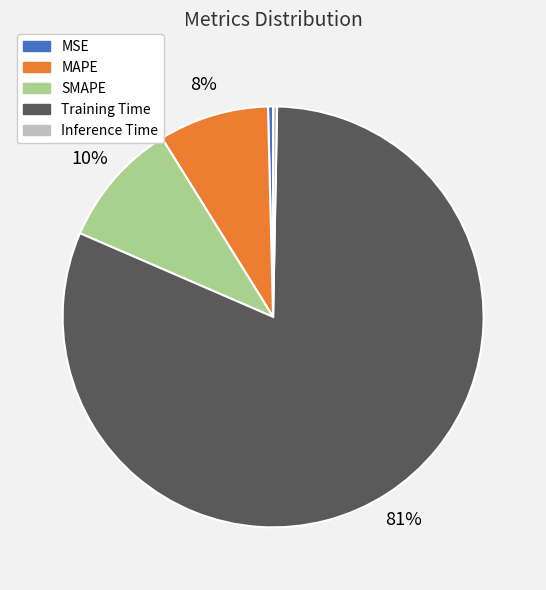

Count the number of slices in the pie.

5